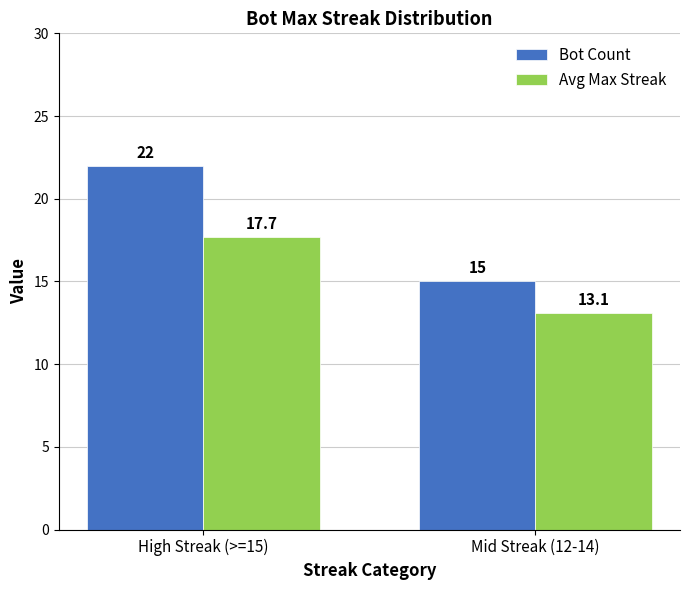

What is the sum of all Bot Count values?

37.0